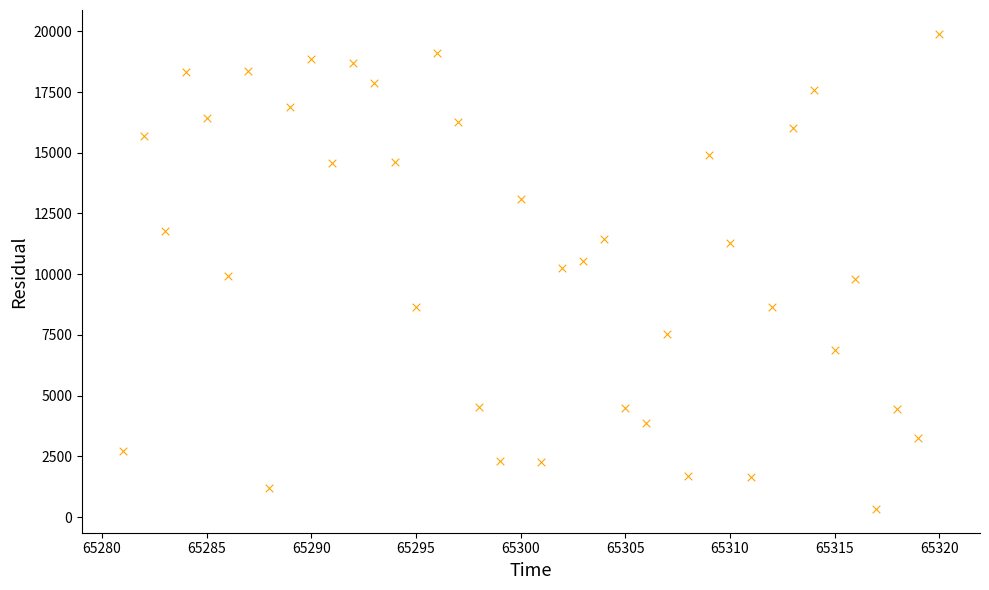

What is the range of X values (max minus min)?

39